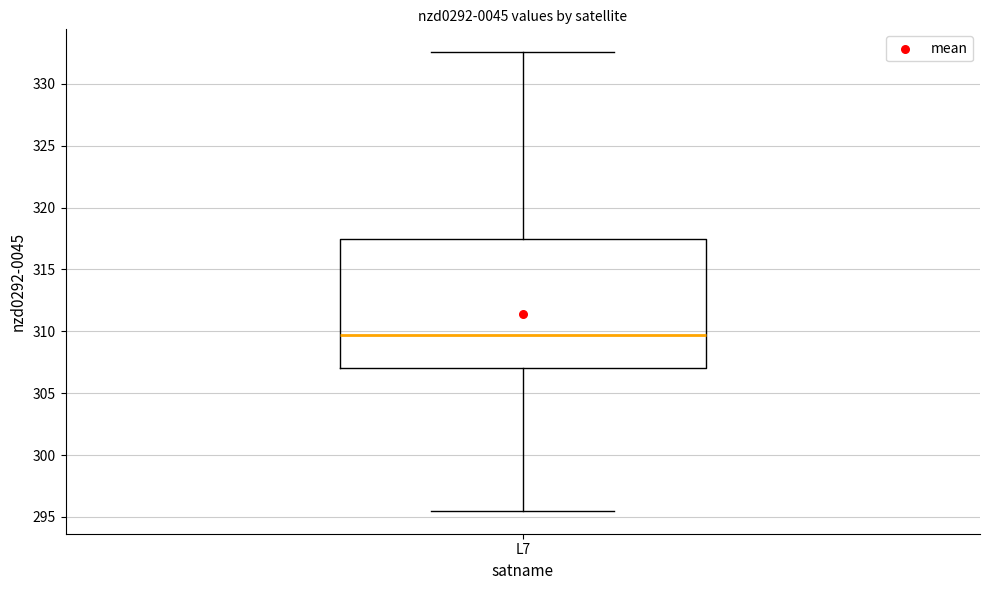

Where is the upper edge of the box for L7 on the y-axis? The values are not printed on the chart, so give them approximately, as read against the axis.

317.5